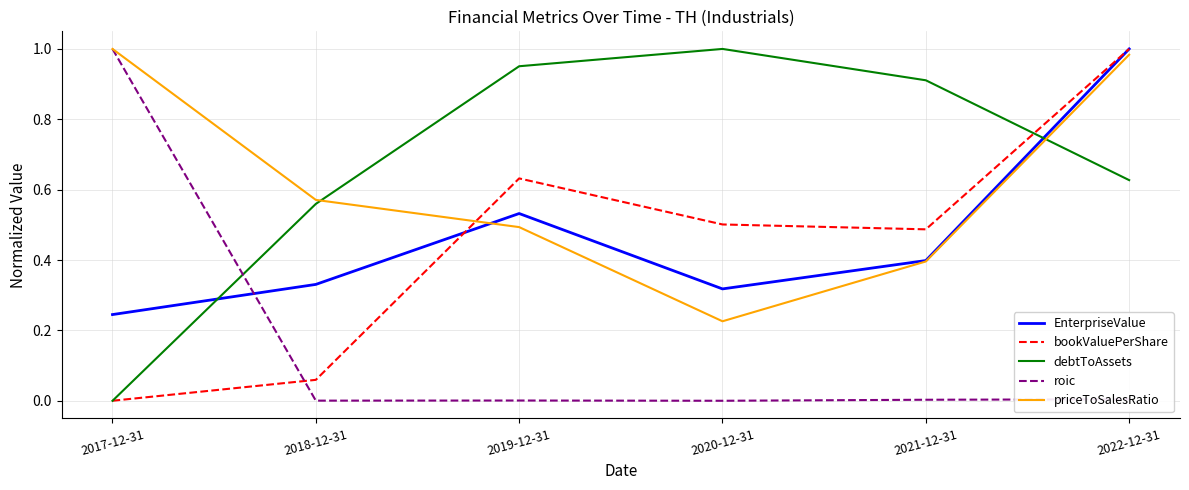

What position from the right is 2021-12-31?

2